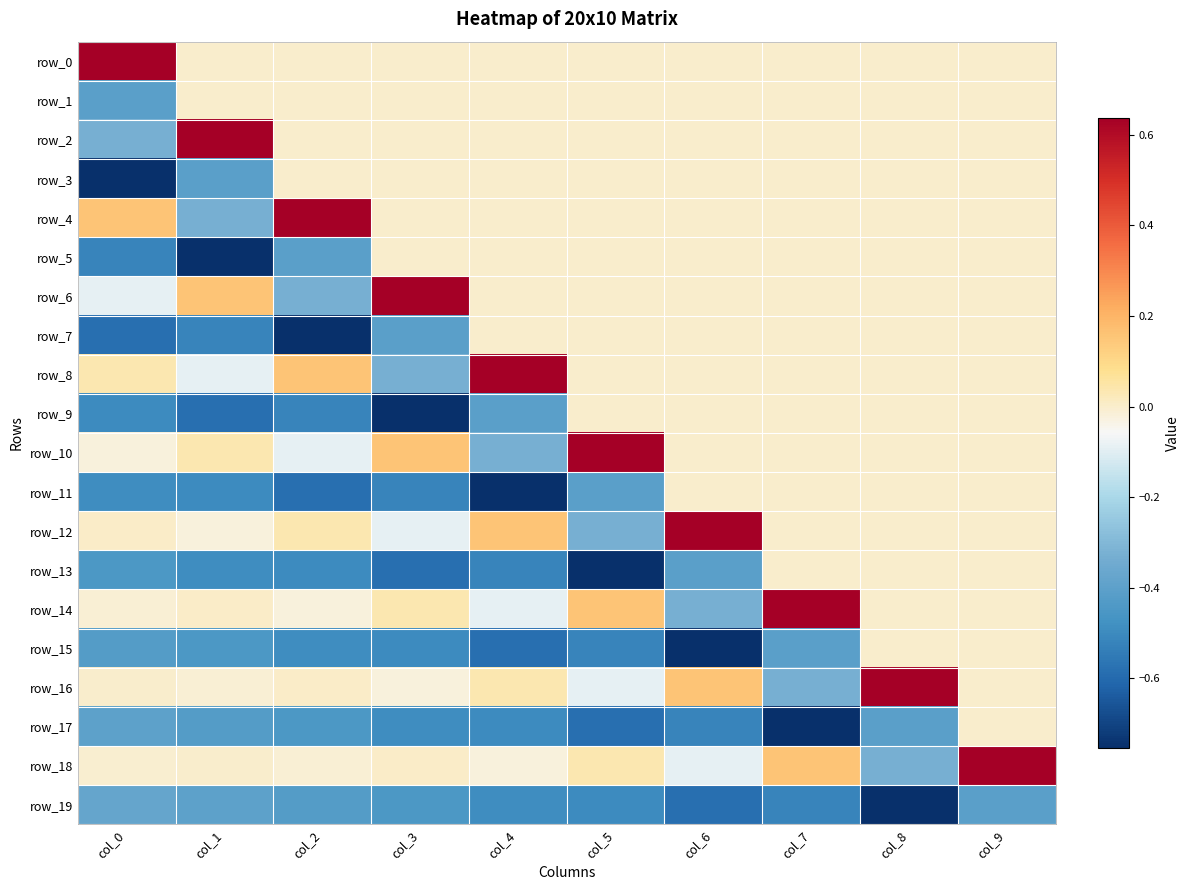

What is the approximate value of row_7 at col_0?

-0.6